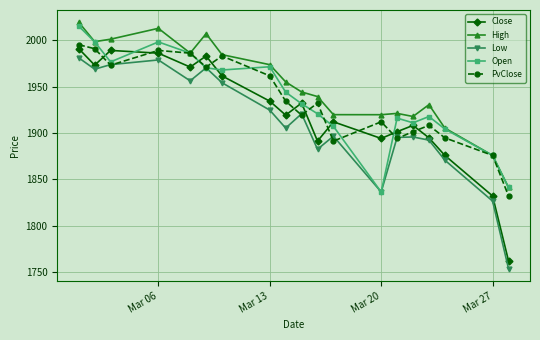

What is the maximum value shown in the chart?

2019.2